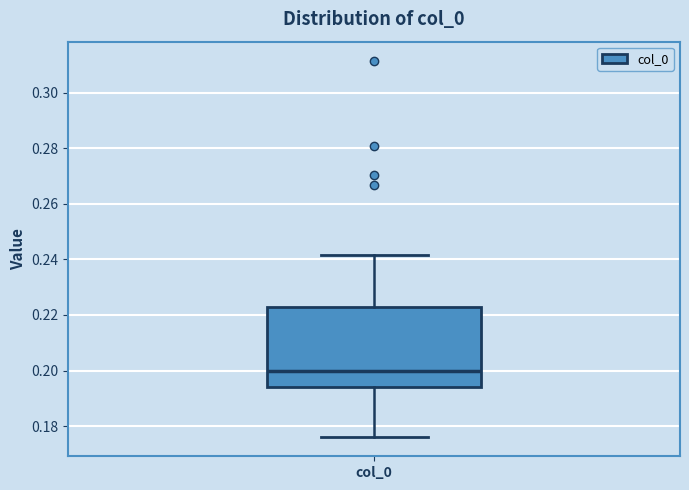

Transcribe this box plot: give where the median line is, the range the box spans, and where the two whiskers end, as read against the y-axis. The values are not printed on the chart, so give them approximately, as read against the axis.

median 0.200, box 0.194 to 0.222, whiskers 0.176 to 0.242